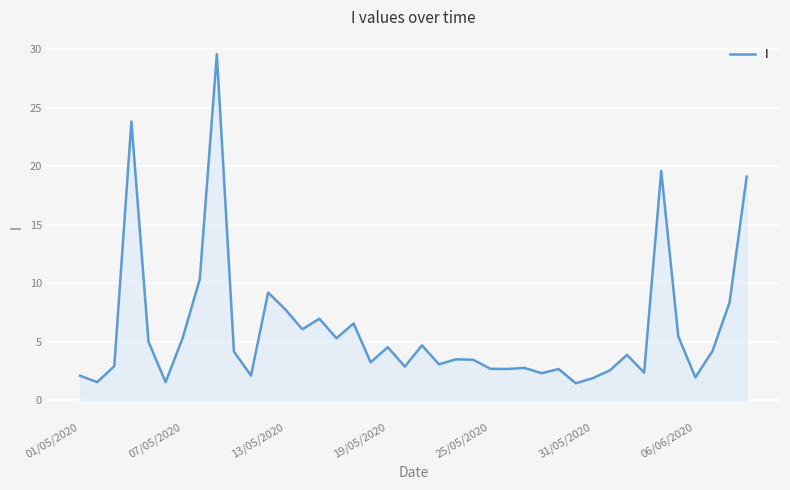

What is the difference between the maximum and minimum values?

28.2